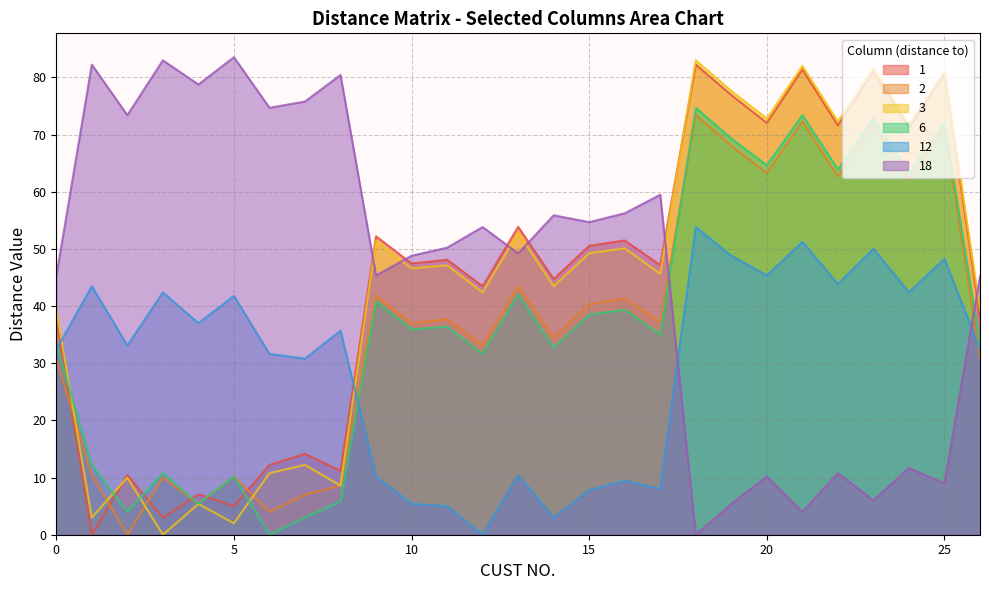

List the labels in order of 3 value, largest first.

18, 21, 23, 25, 19, 20, 22, 24, 13, 9, 16, 15, 11, 10, 17, 14, 12, 0, 26, 7, 6, 2, 8, 4, 1, 5, 3